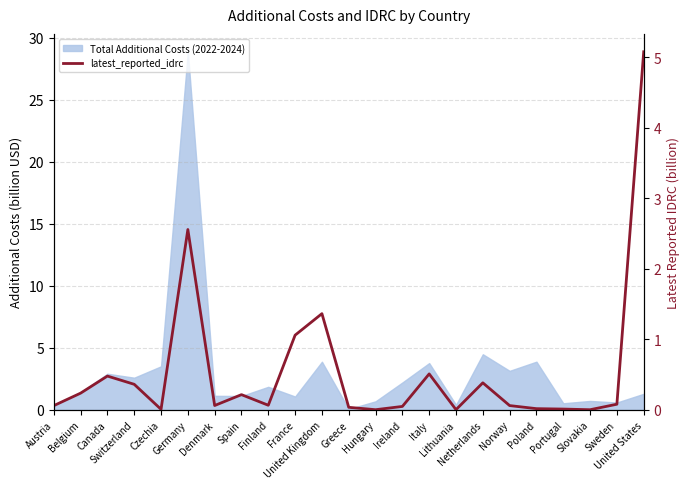

What is the difference between the maximum and second lowest values?

5.1